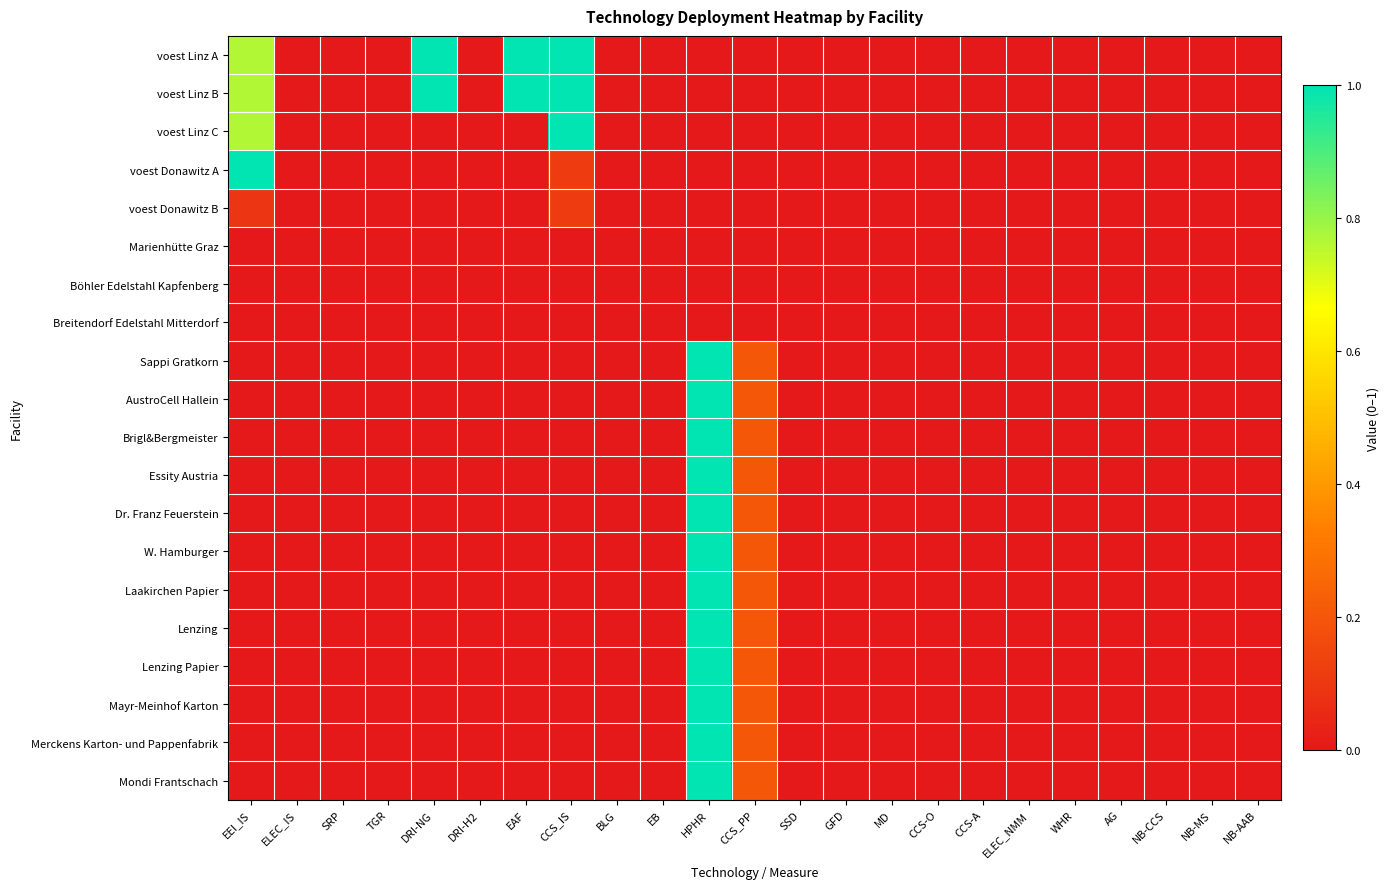

Reading left to right, transcribe all the data shown in this chart.

voest Linz A: EEI_IS=0.8	ELEC_IS=0.0	SRP=0.0	TGR=0.0	DRI-NG=1.0	DRI-H2=0.0	EAF=1.0	CCS_IS=1.0	BLG=0.0	EB=0.0	HPHR=0.0	CCS_PP=0.0	SSD=0.0	GFD=0.0	MD=0.0	CCS-O=0.0	CCS-A=0.0	ELEC_NMM=0.0	WHR=0.0	AG=0.0	NB-CCS=0.0	NB-MS=0.0	NB-AAB=0.0
voest Linz B: EEI_IS=0.8	ELEC_IS=0.0	SRP=0.0	TGR=0.0	DRI-NG=1.0	DRI-H2=0.0	EAF=1.0	CCS_IS=1.0	BLG=0.0	EB=0.0	HPHR=0.0	CCS_PP=0.0	SSD=0.0	GFD=0.0	MD=0.0	CCS-O=0.0	CCS-A=0.0	ELEC_NMM=0.0	WHR=0.0	AG=0.0	NB-CCS=0.0	NB-MS=0.0	NB-AAB=0.0
voest Linz C: EEI_IS=0.8	ELEC_IS=0.0	SRP=0.0	TGR=0.0	DRI-NG=0.0	DRI-H2=0.0	EAF=0.0	CCS_IS=1.0	BLG=0.0	EB=0.0	HPHR=0.0	CCS_PP=0.0	SSD=0.0	GFD=0.0	MD=0.0	CCS-O=0.0	CCS-A=0.0	ELEC_NMM=0.0	WHR=0.0	AG=0.0	NB-CCS=0.0	NB-MS=0.0	NB-AAB=0.0
voest Donawitz A: EEI_IS=1.0	ELEC_IS=0.0	SRP=0.0	TGR=0.0	DRI-NG=0.0	DRI-H2=0.0	EAF=0.0	CCS_IS=0.1	BLG=0.0	EB=0.0	HPHR=0.0	CCS_PP=0.0	SSD=0.0	GFD=0.0	MD=0.0	CCS-O=0.0	CCS-A=0.0	ELEC_NMM=0.0	WHR=0.0	AG=0.0	NB-CCS=0.0	NB-MS=0.0	NB-AAB=0.0
voest Donawitz B: EEI_IS=0.1	ELEC_IS=0.0	SRP=0.0	TGR=0.0	DRI-NG=0.0	DRI-H2=0.0	EAF=0.0	CCS_IS=0.1	BLG=0.0	EB=0.0	HPHR=0.0	CCS_PP=0.0	SSD=0.0	GFD=0.0	MD=0.0	CCS-O=0.0	CCS-A=0.0	ELEC_NMM=0.0	WHR=0.0	AG=0.0	NB-CCS=0.0	NB-MS=0.0	NB-AAB=0.0
Marienhütte Graz: EEI_IS=0.0	ELEC_IS=0.0	SRP=0.0	TGR=0.0	DRI-NG=0.0	DRI-H2=0.0	EAF=0.0	CCS_IS=0.0	BLG=0.0	EB=0.0	HPHR=0.0	CCS_PP=0.0	SSD=0.0	GFD=0.0	MD=0.0	CCS-O=0.0	CCS-A=0.0	ELEC_NMM=0.0	WHR=0.0	AG=0.0	NB-CCS=0.0	NB-MS=0.0	NB-AAB=0.0
Böhler Edelstahl Kapfenberg: EEI_IS=0.0	ELEC_IS=0.0	SRP=0.0	TGR=0.0	DRI-NG=0.0	DRI-H2=0.0	EAF=0.0	CCS_IS=0.0	BLG=0.0	EB=0.0	HPHR=0.0	CCS_PP=0.0	SSD=0.0	GFD=0.0	MD=0.0	CCS-O=0.0	CCS-A=0.0	ELEC_NMM=0.0	WHR=0.0	AG=0.0	NB-CCS=0.0	NB-MS=0.0	NB-AAB=0.0
Breitendorf Edelstahl Mitterdorf: EEI_IS=0.0	ELEC_IS=0.0	SRP=0.0	TGR=0.0	DRI-NG=0.0	DRI-H2=0.0	EAF=0.0	CCS_IS=0.0	BLG=0.0	EB=0.0	HPHR=0.0	CCS_PP=0.0	SSD=0.0	GFD=0.0	MD=0.0	CCS-O=0.0	CCS-A=0.0	ELEC_NMM=0.0	WHR=0.0	AG=0.0	NB-CCS=0.0	NB-MS=0.0	NB-AAB=0.0
Sappi Gratkorn: EEI_IS=0.0	ELEC_IS=0.0	SRP=0.0	TGR=0.0	DRI-NG=0.0	DRI-H2=0.0	EAF=0.0	CCS_IS=0.0	BLG=0.0	EB=0.0	HPHR=1.0	CCS_PP=0.2	SSD=0.0	GFD=0.0	MD=0.0	CCS-O=0.0	CCS-A=0.0	ELEC_NMM=0.0	WHR=0.0	AG=0.0	NB-CCS=0.0	NB-MS=0.0	NB-AAB=0.0
AustroCell Hallein: EEI_IS=0.0	ELEC_IS=0.0	SRP=0.0	TGR=0.0	DRI-NG=0.0	DRI-H2=0.0	EAF=0.0	CCS_IS=0.0	BLG=0.0	EB=0.0	HPHR=1.0	CCS_PP=0.2	SSD=0.0	GFD=0.0	MD=0.0	CCS-O=0.0	CCS-A=0.0	ELEC_NMM=0.0	WHR=0.0	AG=0.0	NB-CCS=0.0	NB-MS=0.0	NB-AAB=0.0
Brigl&Bergmeister: EEI_IS=0.0	ELEC_IS=0.0	SRP=0.0	TGR=0.0	DRI-NG=0.0	DRI-H2=0.0	EAF=0.0	CCS_IS=0.0	BLG=0.0	EB=0.0	HPHR=1.0	CCS_PP=0.2	SSD=0.0	GFD=0.0	MD=0.0	CCS-O=0.0	CCS-A=0.0	ELEC_NMM=0.0	WHR=0.0	AG=0.0	NB-CCS=0.0	NB-MS=0.0	NB-AAB=0.0
Essity Austria: EEI_IS=0.0	ELEC_IS=0.0	SRP=0.0	TGR=0.0	DRI-NG=0.0	DRI-H2=0.0	EAF=0.0	CCS_IS=0.0	BLG=0.0	EB=0.0	HPHR=1.0	CCS_PP=0.2	SSD=0.0	GFD=0.0	MD=0.0	CCS-O=0.0	CCS-A=0.0	ELEC_NMM=0.0	WHR=0.0	AG=0.0	NB-CCS=0.0	NB-MS=0.0	NB-AAB=0.0
Dr. Franz Feuerstein: EEI_IS=0.0	ELEC_IS=0.0	SRP=0.0	TGR=0.0	DRI-NG=0.0	DRI-H2=0.0	EAF=0.0	CCS_IS=0.0	BLG=0.0	EB=0.0	HPHR=1.0	CCS_PP=0.2	SSD=0.0	GFD=0.0	MD=0.0	CCS-O=0.0	CCS-A=0.0	ELEC_NMM=0.0	WHR=0.0	AG=0.0	NB-CCS=0.0	NB-MS=0.0	NB-AAB=0.0
W. Hamburger: EEI_IS=0.0	ELEC_IS=0.0	SRP=0.0	TGR=0.0	DRI-NG=0.0	DRI-H2=0.0	EAF=0.0	CCS_IS=0.0	BLG=0.0	EB=0.0	HPHR=1.0	CCS_PP=0.2	SSD=0.0	GFD=0.0	MD=0.0	CCS-O=0.0	CCS-A=0.0	ELEC_NMM=0.0	WHR=0.0	AG=0.0	NB-CCS=0.0	NB-MS=0.0	NB-AAB=0.0
Laakirchen Papier: EEI_IS=0.0	ELEC_IS=0.0	SRP=0.0	TGR=0.0	DRI-NG=0.0	DRI-H2=0.0	EAF=0.0	CCS_IS=0.0	BLG=0.0	EB=0.0	HPHR=1.0	CCS_PP=0.2	SSD=0.0	GFD=0.0	MD=0.0	CCS-O=0.0	CCS-A=0.0	ELEC_NMM=0.0	WHR=0.0	AG=0.0	NB-CCS=0.0	NB-MS=0.0	NB-AAB=0.0
Lenzing: EEI_IS=0.0	ELEC_IS=0.0	SRP=0.0	TGR=0.0	DRI-NG=0.0	DRI-H2=0.0	EAF=0.0	CCS_IS=0.0	BLG=0.0	EB=0.0	HPHR=1.0	CCS_PP=0.2	SSD=0.0	GFD=0.0	MD=0.0	CCS-O=0.0	CCS-A=0.0	ELEC_NMM=0.0	WHR=0.0	AG=0.0	NB-CCS=0.0	NB-MS=0.0	NB-AAB=0.0
Lenzing Papier: EEI_IS=0.0	ELEC_IS=0.0	SRP=0.0	TGR=0.0	DRI-NG=0.0	DRI-H2=0.0	EAF=0.0	CCS_IS=0.0	BLG=0.0	EB=0.0	HPHR=1.0	CCS_PP=0.2	SSD=0.0	GFD=0.0	MD=0.0	CCS-O=0.0	CCS-A=0.0	ELEC_NMM=0.0	WHR=0.0	AG=0.0	NB-CCS=0.0	NB-MS=0.0	NB-AAB=0.0
Mayr-Meinhof Karton: EEI_IS=0.0	ELEC_IS=0.0	SRP=0.0	TGR=0.0	DRI-NG=0.0	DRI-H2=0.0	EAF=0.0	CCS_IS=0.0	BLG=0.0	EB=0.0	HPHR=1.0	CCS_PP=0.2	SSD=0.0	GFD=0.0	MD=0.0	CCS-O=0.0	CCS-A=0.0	ELEC_NMM=0.0	WHR=0.0	AG=0.0	NB-CCS=0.0	NB-MS=0.0	NB-AAB=0.0
Merckens Karton- und Pappenfabrik: EEI_IS=0.0	ELEC_IS=0.0	SRP=0.0	TGR=0.0	DRI-NG=0.0	DRI-H2=0.0	EAF=0.0	CCS_IS=0.0	BLG=0.0	EB=0.0	HPHR=1.0	CCS_PP=0.2	SSD=0.0	GFD=0.0	MD=0.0	CCS-O=0.0	CCS-A=0.0	ELEC_NMM=0.0	WHR=0.0	AG=0.0	NB-CCS=0.0	NB-MS=0.0	NB-AAB=0.0
Mondi Frantschach: EEI_IS=0.0	ELEC_IS=0.0	SRP=0.0	TGR=0.0	DRI-NG=0.0	DRI-H2=0.0	EAF=0.0	CCS_IS=0.0	BLG=0.0	EB=0.0	HPHR=1.0	CCS_PP=0.2	SSD=0.0	GFD=0.0	MD=0.0	CCS-O=0.0	CCS-A=0.0	ELEC_NMM=0.0	WHR=0.0	AG=0.0	NB-CCS=0.0	NB-MS=0.0	NB-AAB=0.0